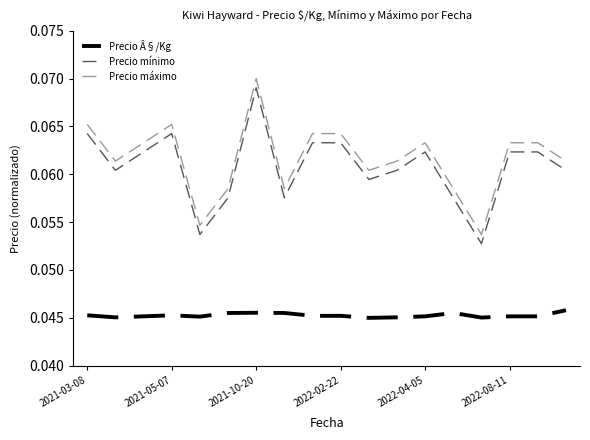

True or false: Precio mínimo and Precio máximo cross at least once.

False